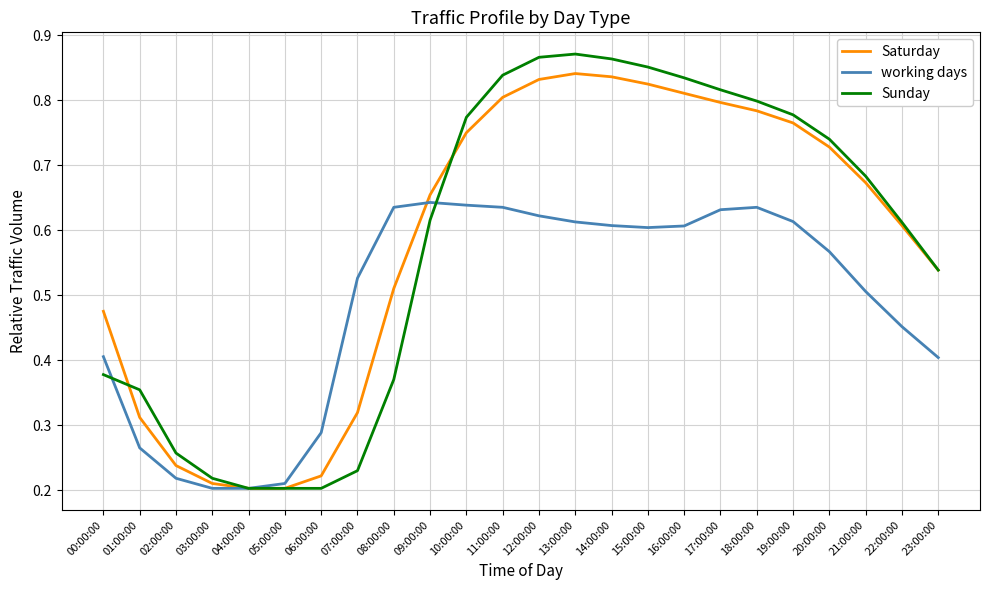

At 02:00:00, list the series in order from largest to smallest.

Sunday, Saturday, working days